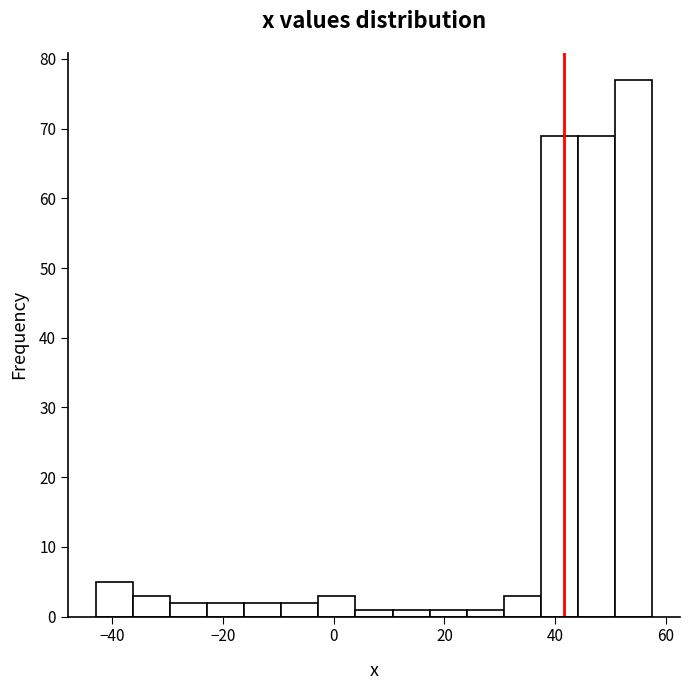

Around what value on the x-axis is the tallest bar? Give the approximate position of its centre, as read against the axis.

54